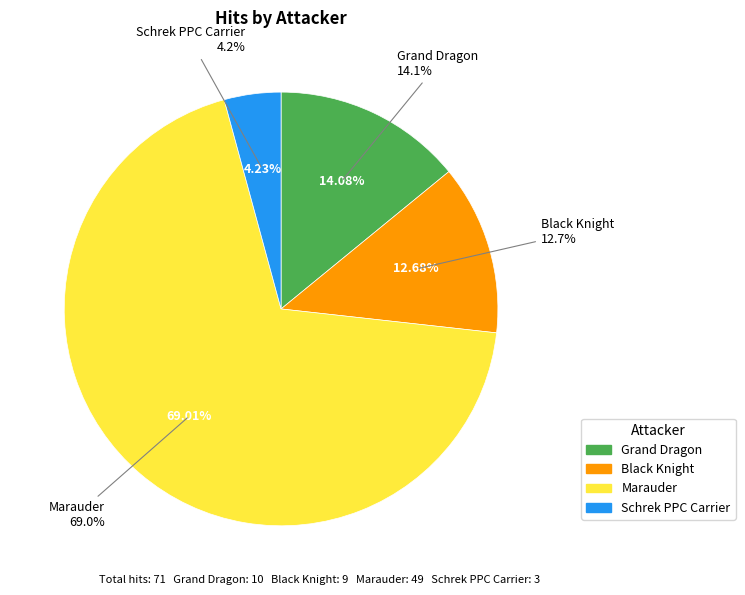

What percentage is NOT represented by Schrek PPC Carrier?

95.8%